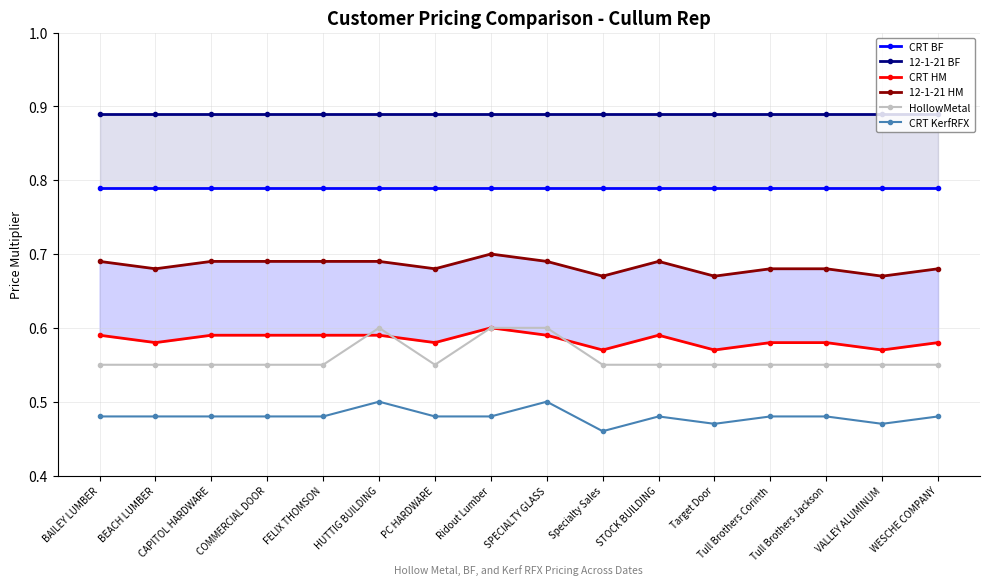

Reading left to right, extract all data points from this chart.

CRT BF: 0.8	0.8	0.8	0.8	0.8	0.8	0.8	0.8	0.8	0.8	0.8	0.8	0.8	0.8	0.8	0.8
12-1-21 BF: 0.9	0.9	0.9	0.9	0.9	0.9	0.9	0.9	0.9	0.9	0.9	0.9	0.9	0.9	0.9	0.9
CRT HM: 0.6	0.6	0.6	0.6	0.6	0.6	0.6	0.6	0.6	0.6	0.6	0.6	0.6	0.6	0.6	0.6
12-1-21 HM: 0.7	0.7	0.7	0.7	0.7	0.7	0.7	0.7	0.7	0.7	0.7	0.7	0.7	0.7	0.7	0.7
HollowMetal: 0.6	0.6	0.6	0.6	0.6	0.6	0.6	0.6	0.6	0.6	0.6	0.6	0.6	0.6	0.6	0.6
CRT KerfRFX: 0.5	0.5	0.5	0.5	0.5	0.5	0.5	0.5	0.5	0.5	0.5	0.5	0.5	0.5	0.5	0.5